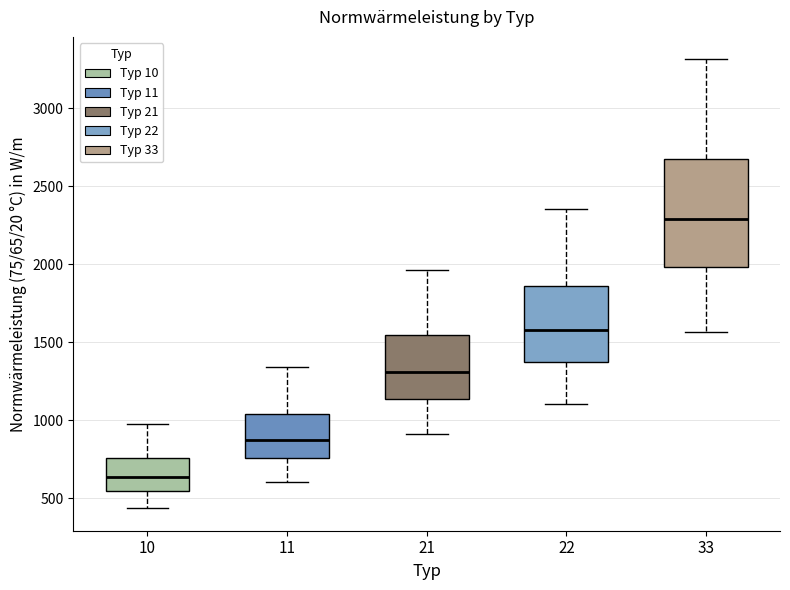

Reading left to right, transcribe this box plot: for each box, give where its median line is, the range the box spans, and where its two whiskers end, as read against the y-axis. The values are not printed on the chart, so give them approximately, as read against the axis.

10: median 650, box 550 to 750, whiskers 450 to 1000
11: median 900, box 750 to 1050, whiskers 600 to 1350
21: median 1300, box 1150 to 1550, whiskers 900 to 1950
22: median 1600, box 1350 to 1850, whiskers 1100 to 2350
33: median 2300, box 2000 to 2650, whiskers 1550 to 3300